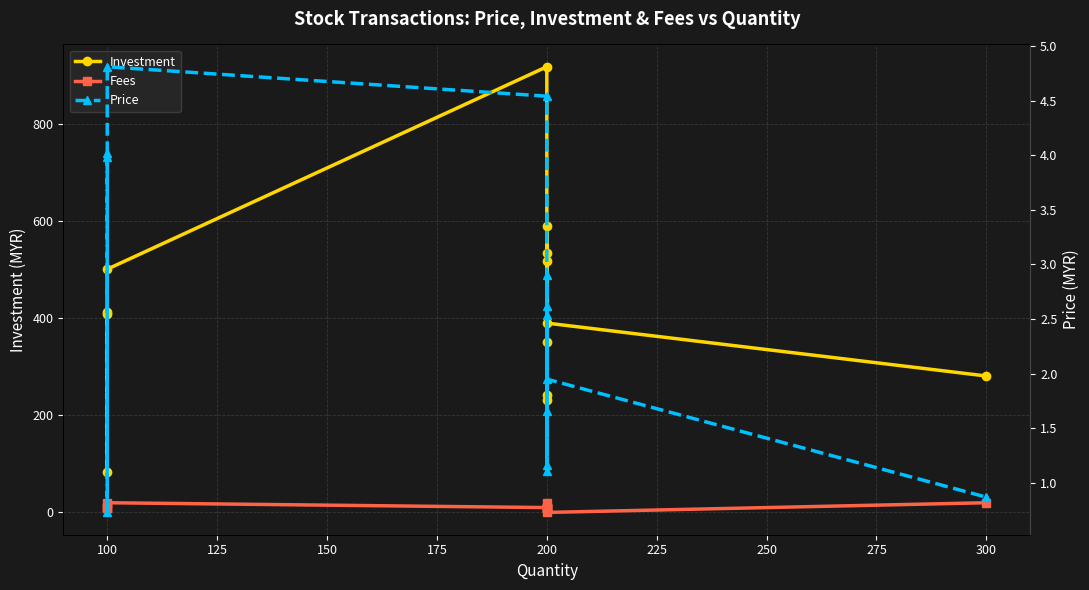

What is the value of the Price point at the 4th from the left?

4.8